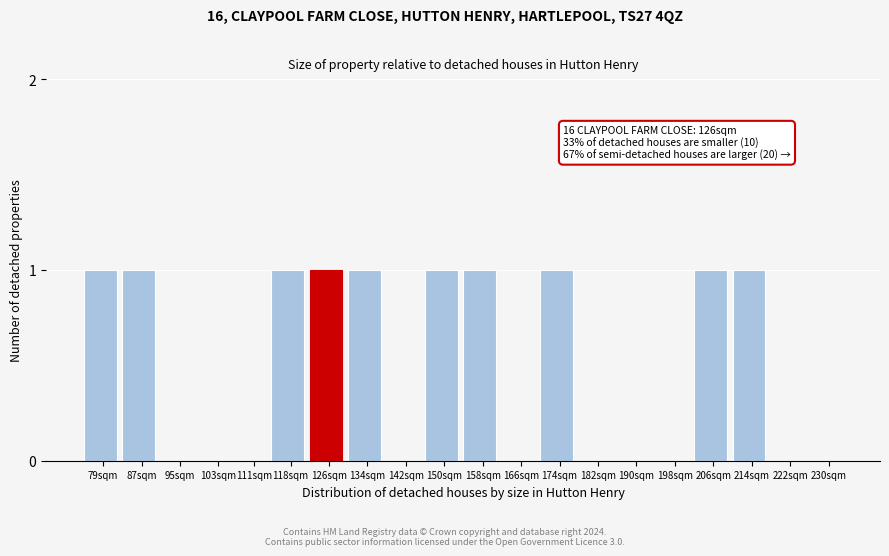

Reading left to right, what are all the values shown in this chart?

79sqm=1	87sqm=1	95sqm=0	103sqm=0	111sqm=0	118sqm=1	126sqm=1	134sqm=1	142sqm=0	150sqm=1	158sqm=1	166sqm=0	174sqm=1	182sqm=0	190sqm=0	198sqm=0	206sqm=1	214sqm=1	222sqm=0	230sqm=0